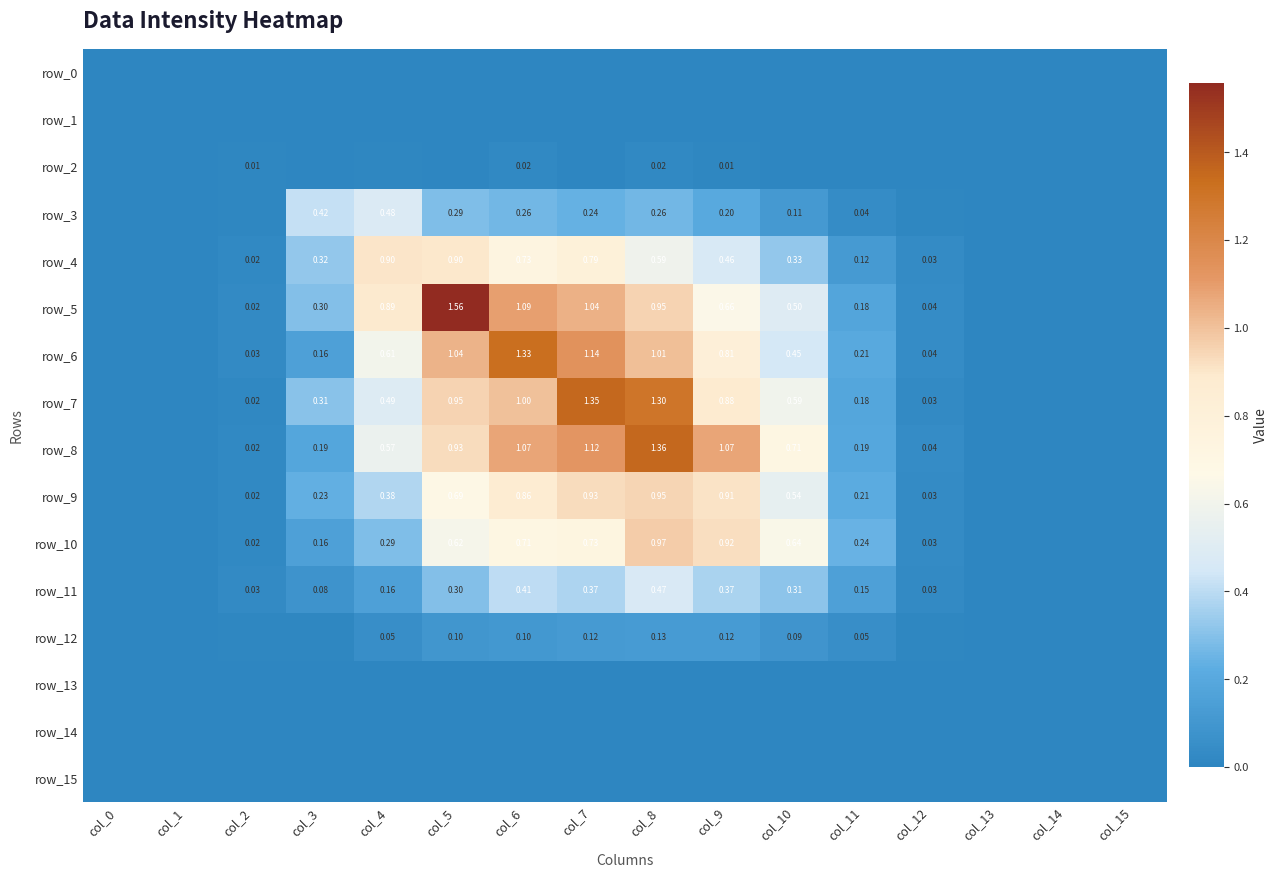

Which series changed the most between col_3 and col_7?

row_7